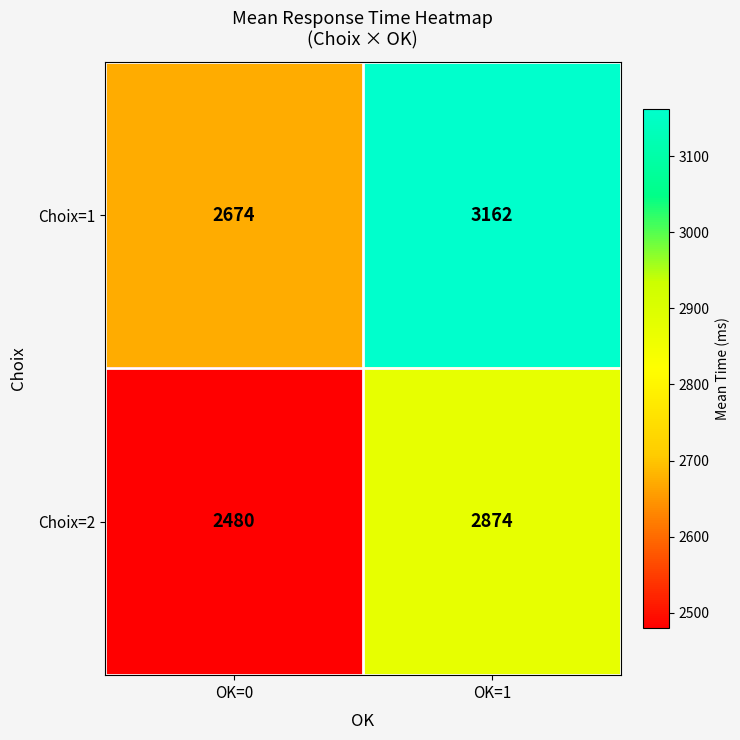

Rank the series at OK=0 from lowest to highest value.

Choix=2, Choix=1